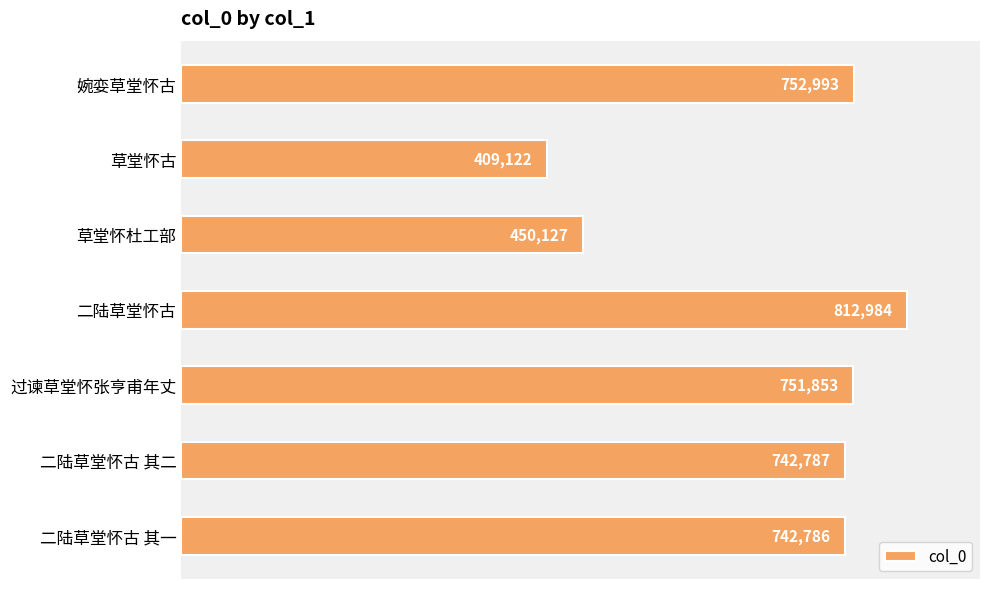

Reading bottom to top, list all the values displayed in this chart.

742786	742787	751853	812984	450127	409122	752993